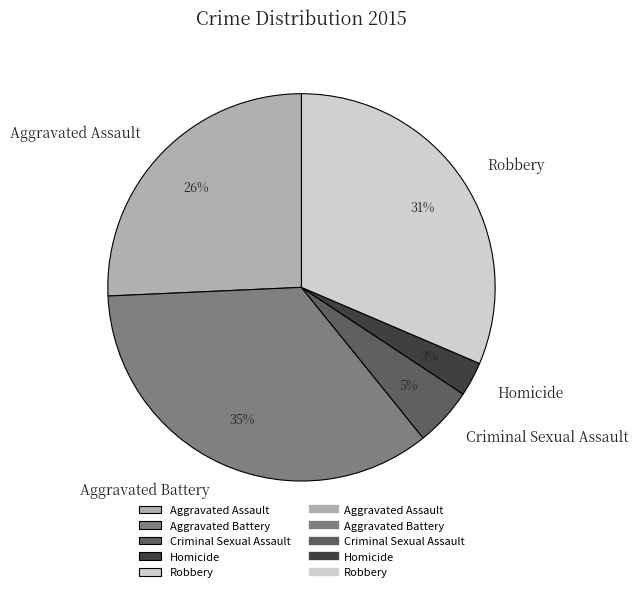

Is the sum of Robbery and Criminal Sexual Assault greater than half?

No